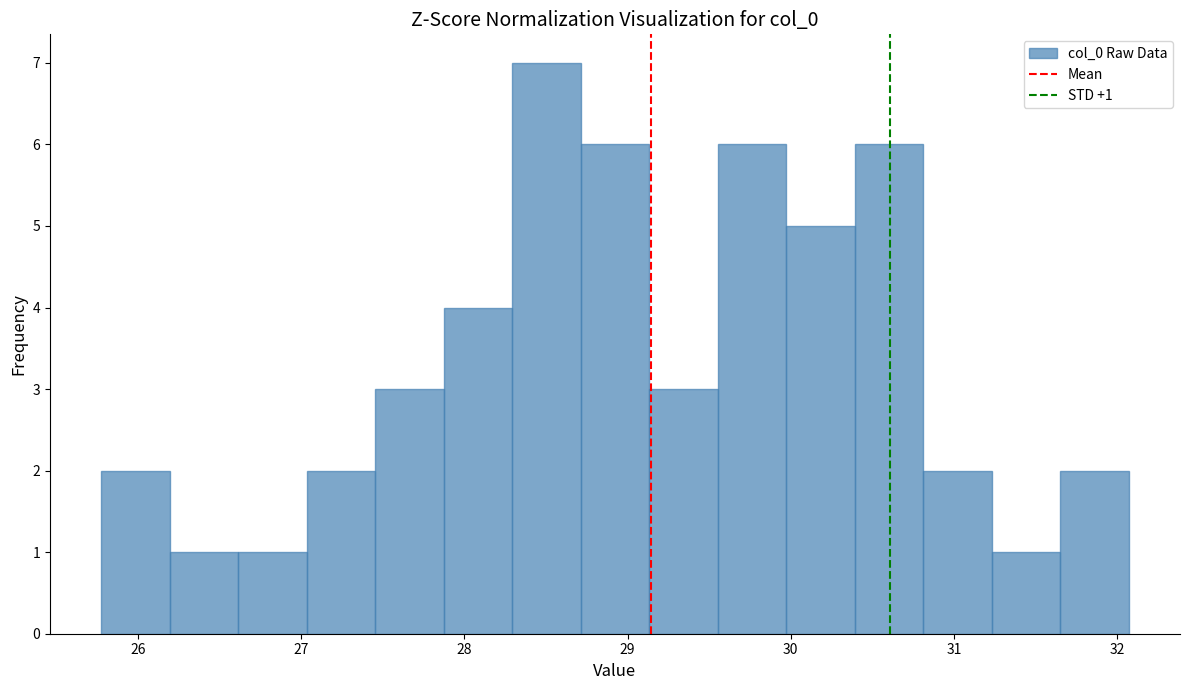

Which range on the x-axis has the tallest bar?

28.3 to 28.7